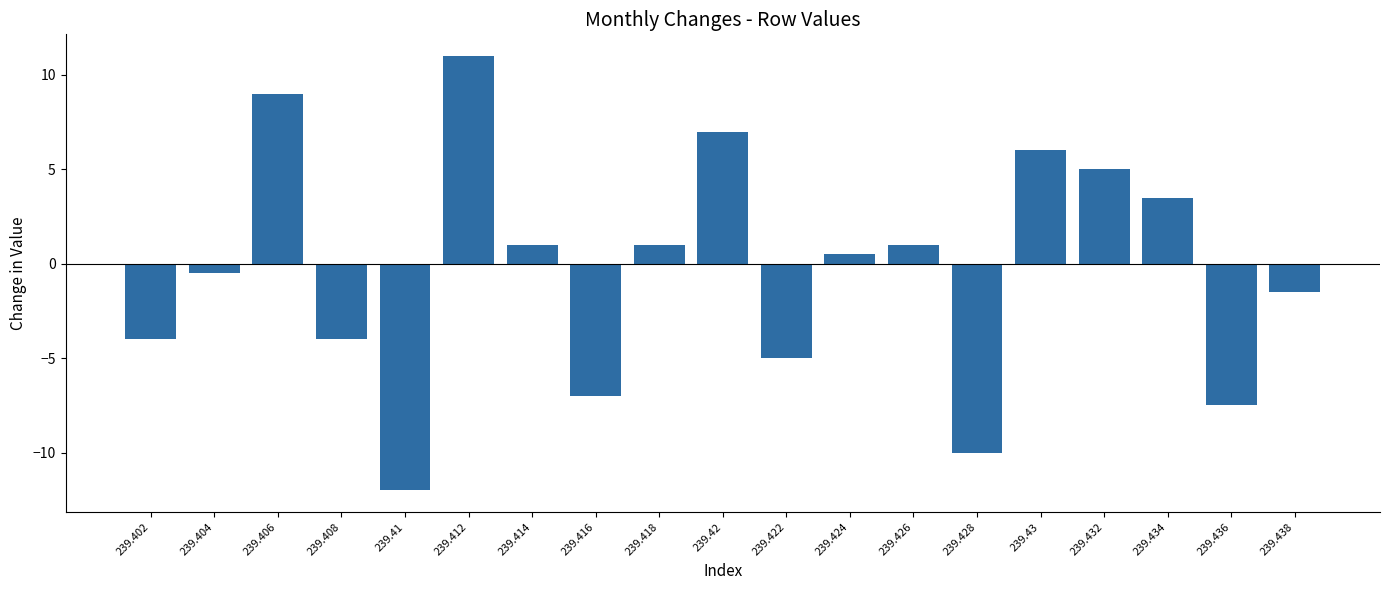

What is the difference between the maximum and minimum values?

23.0